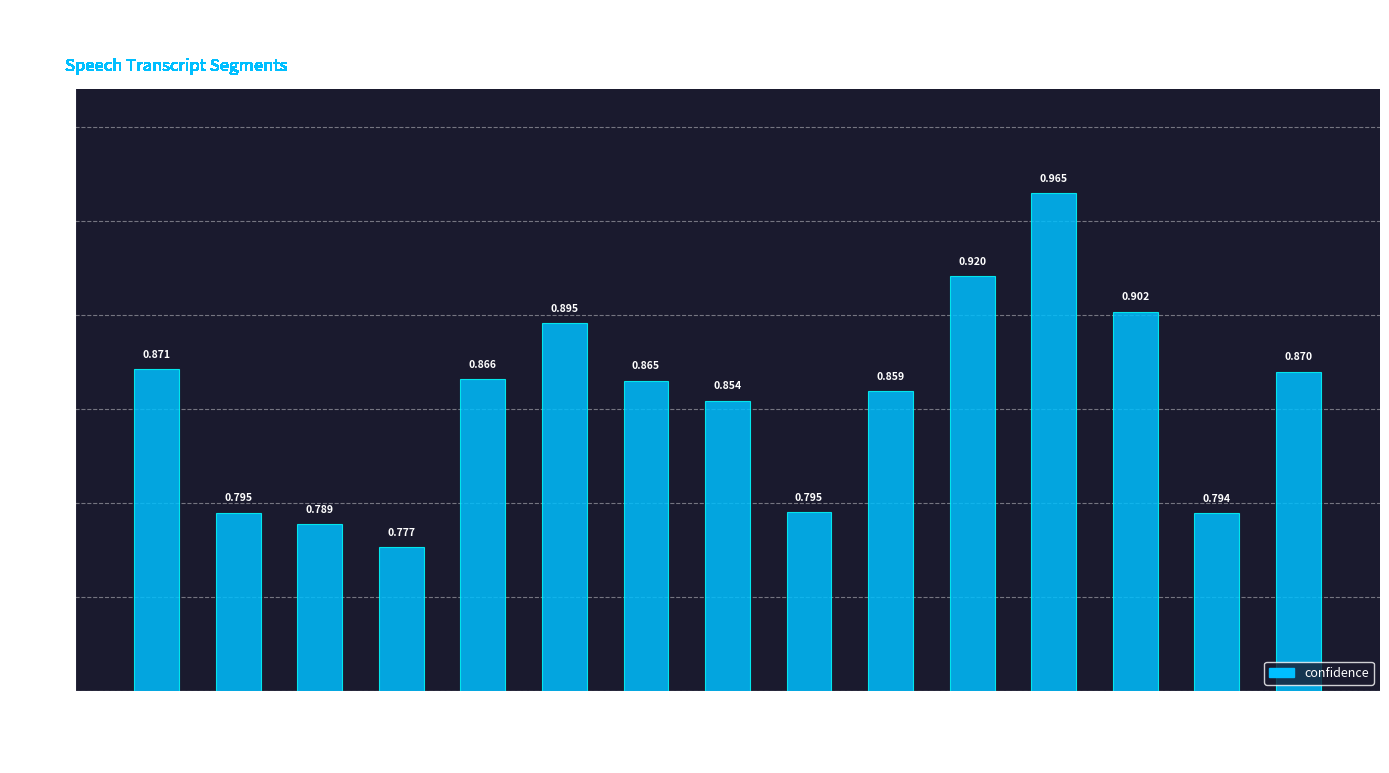

What is the difference between the second highest and minimum values?

0.1